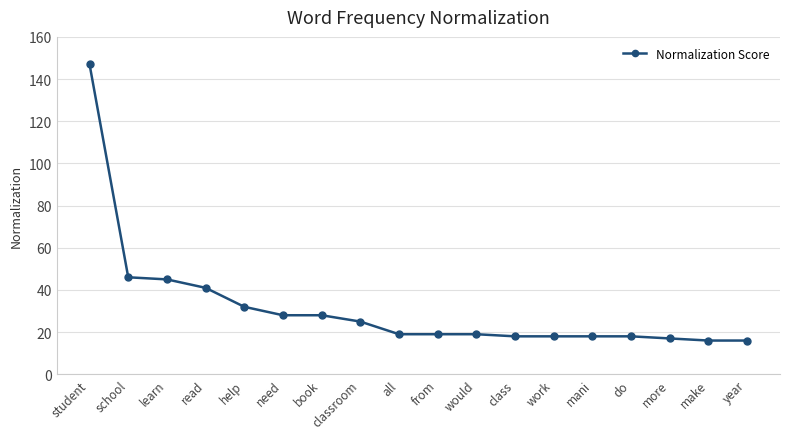

What value does the data have at make?

16